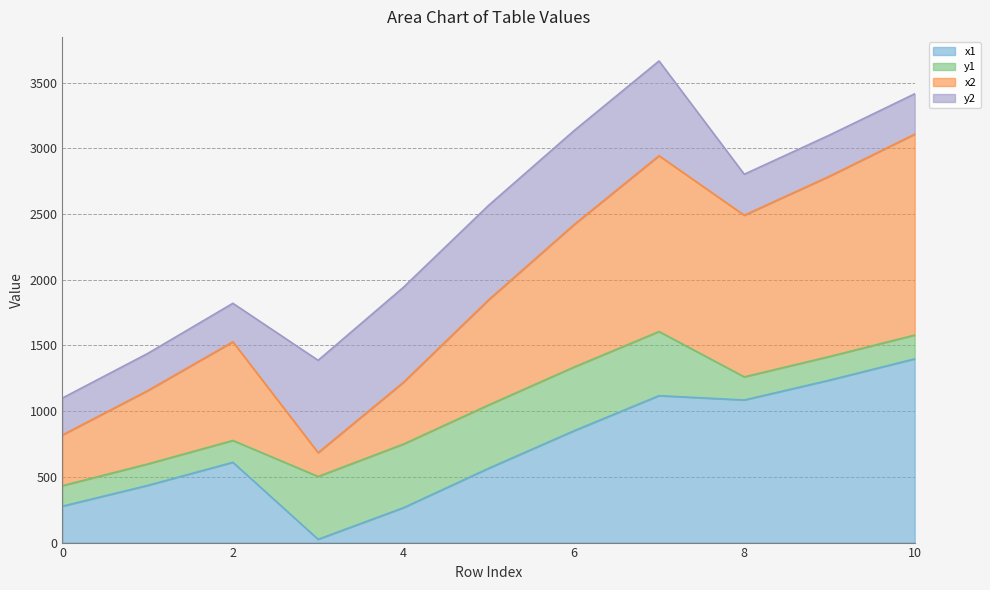

True or false: x1 and x2 intersect in this chart.

False